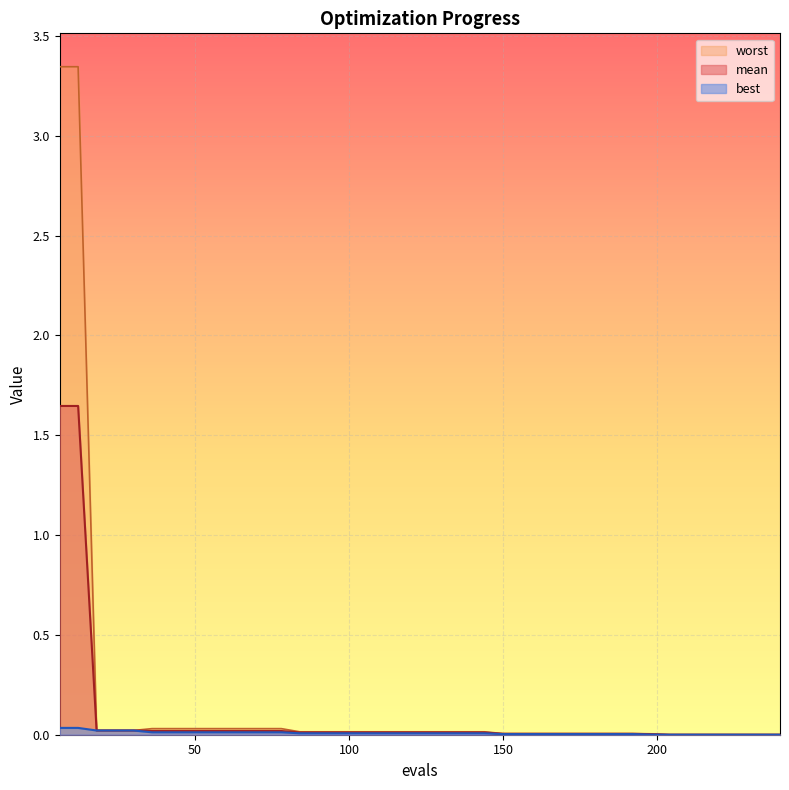

Is the value of best at 144 greater than the value of worst at 204?

Yes